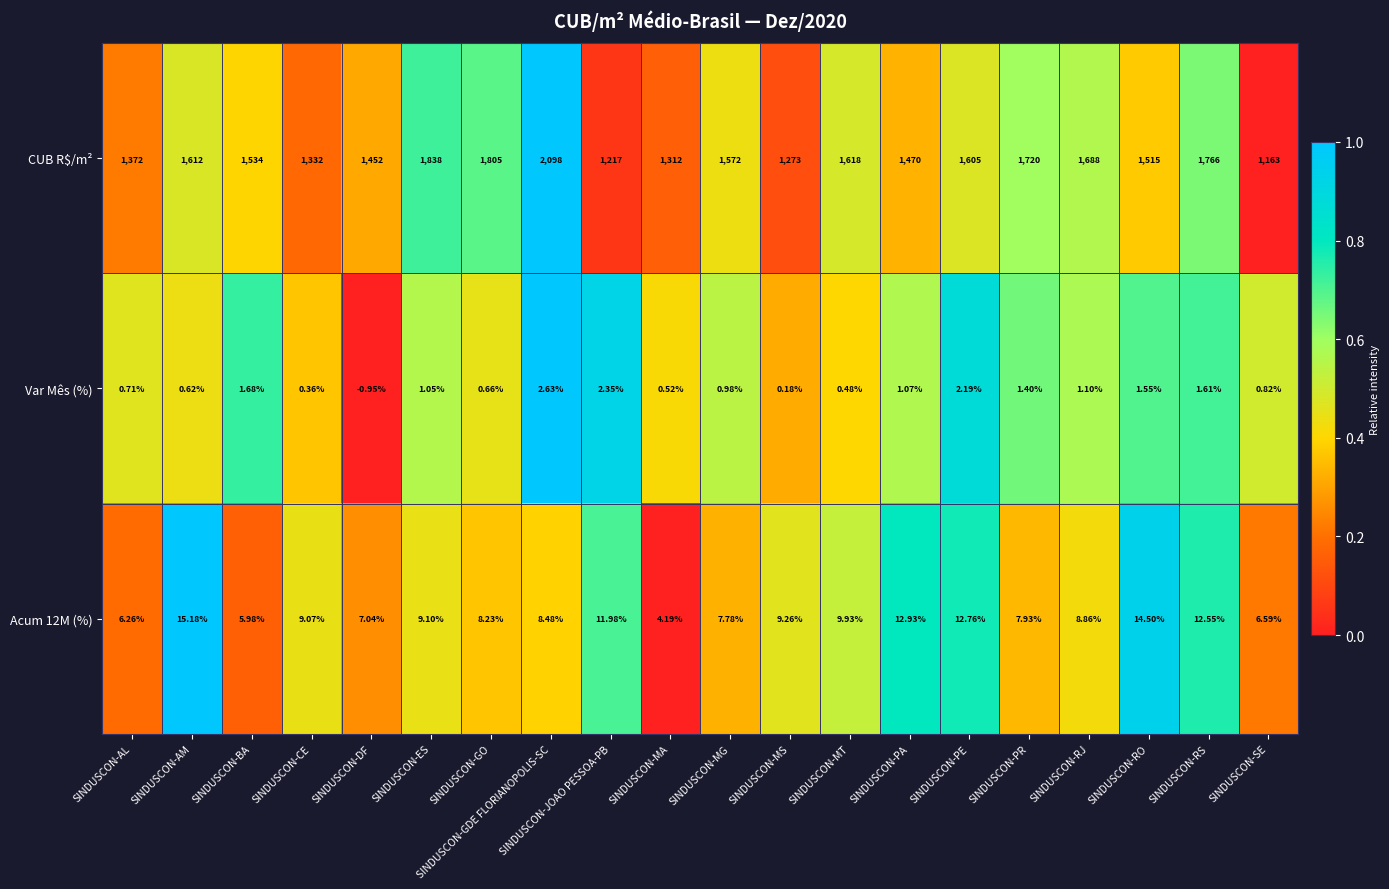

Which series has the largest total across all categories?

CUB R$/m²